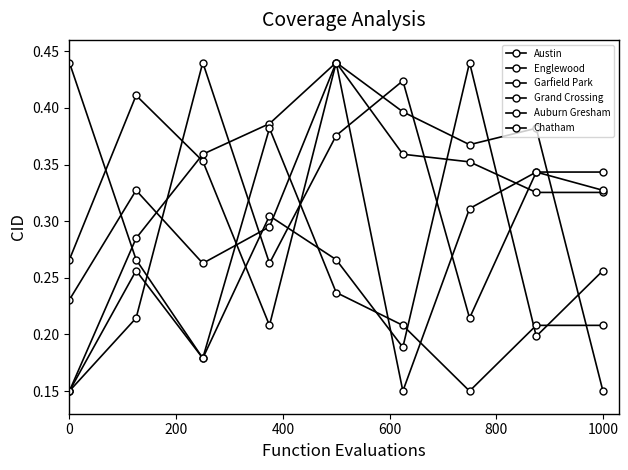

How many categories are shown in the chart?

9